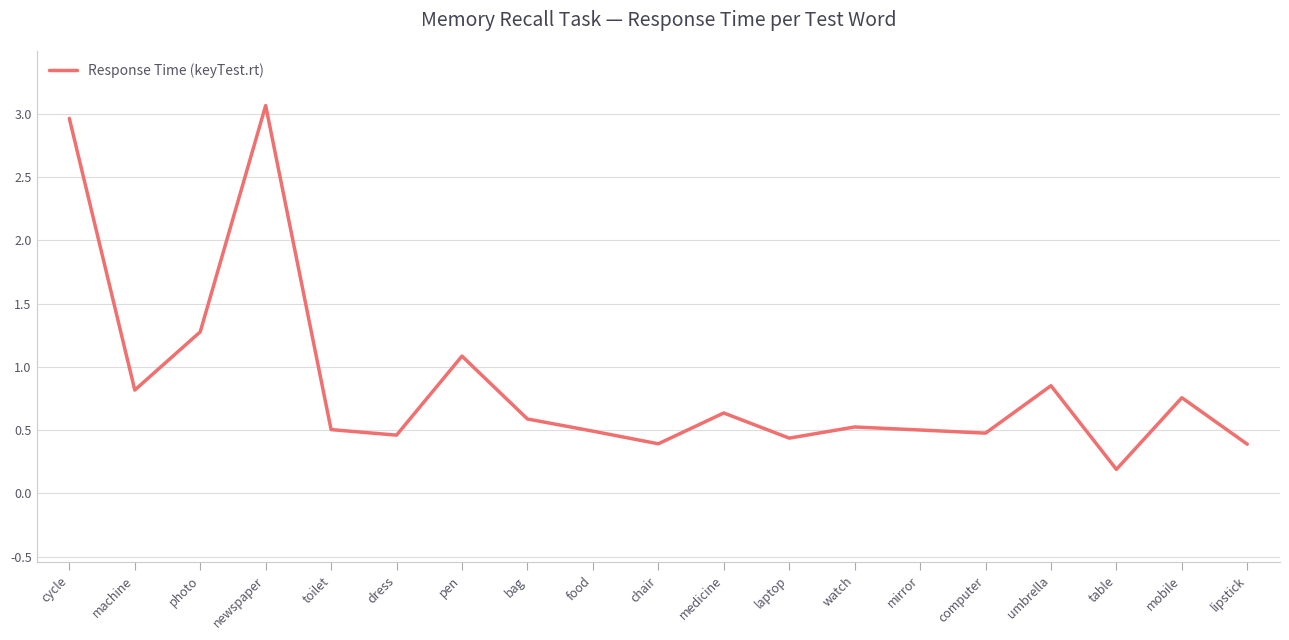

What is the difference between the maximum and minimum values?

2.9